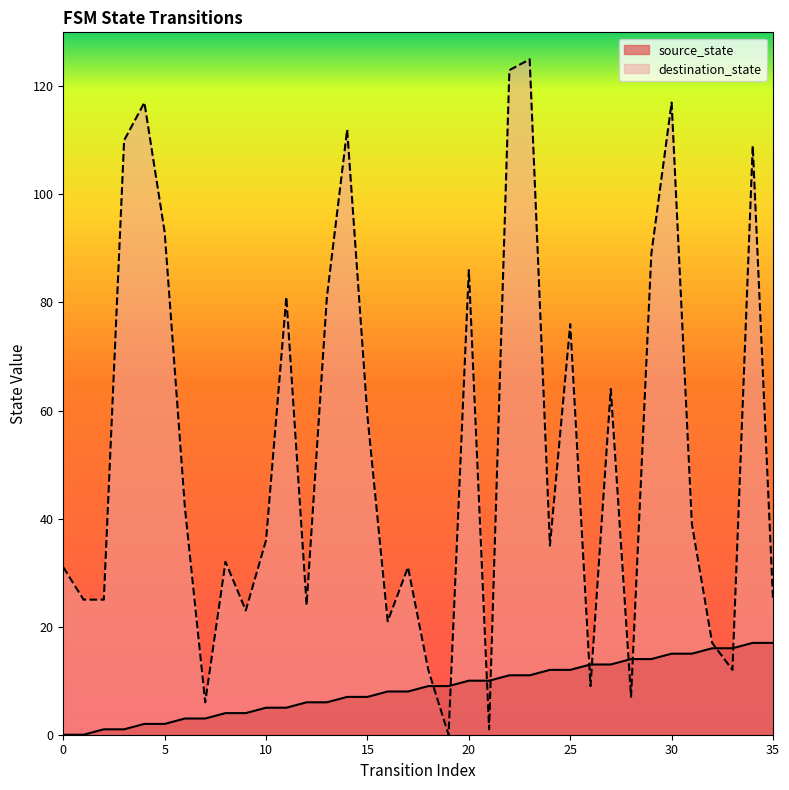

Between 8 and 31, which is larger?

31